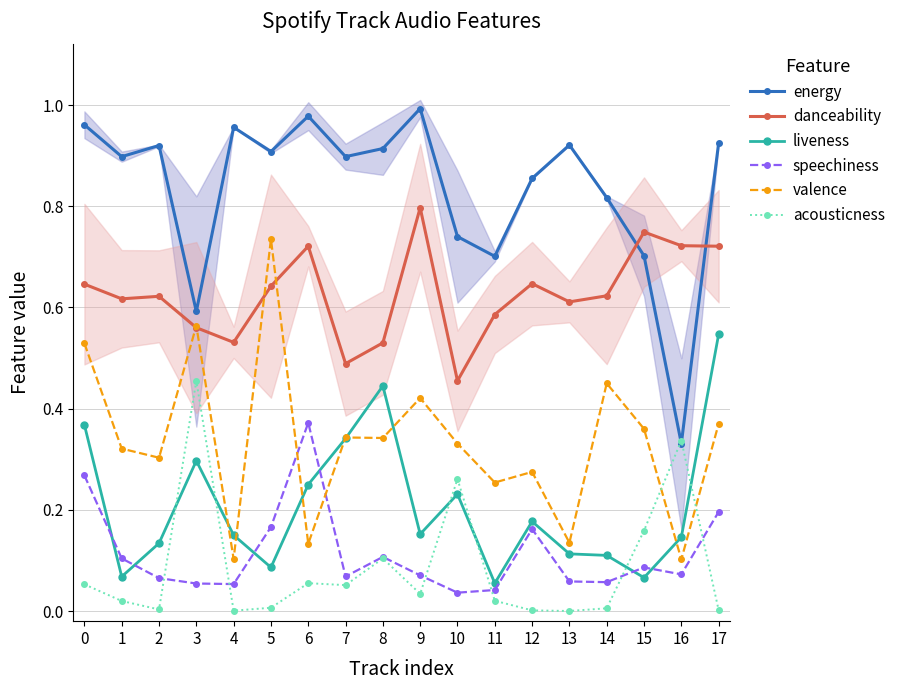

The value of liveness at 5 is 0.0. True or false?

False